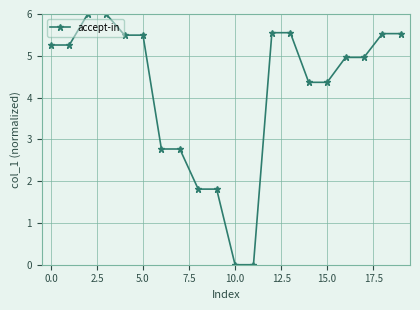

What is the greatest value displayed?

6.0